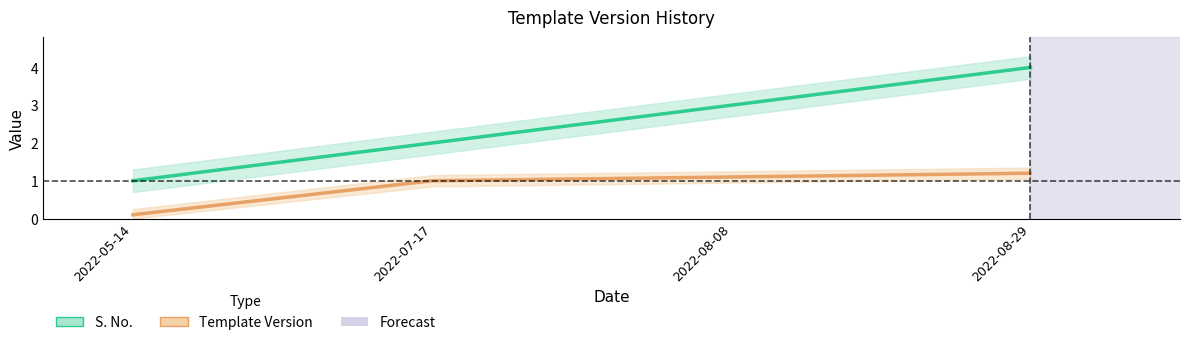

How many data points does each series have?

4